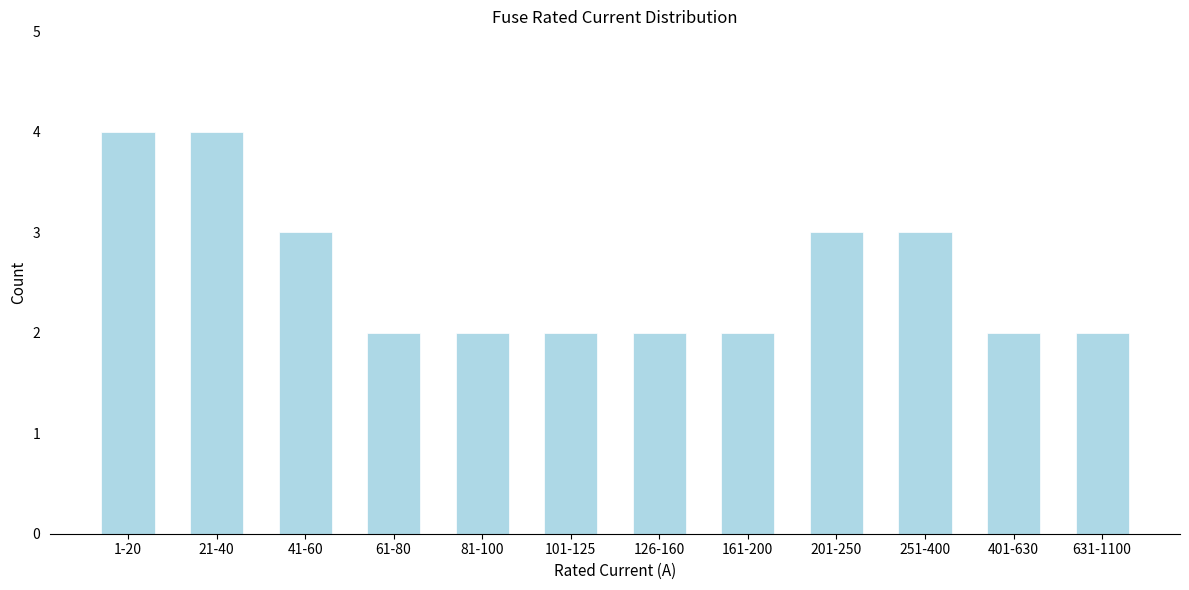

Reading left to right, transcribe all the data shown in this chart.

1-20=4	21-40=4	41-60=3	61-80=2	81-100=2	101-125=2	126-160=2	161-200=2	201-250=3	251-400=3	401-630=2	631-1100=2